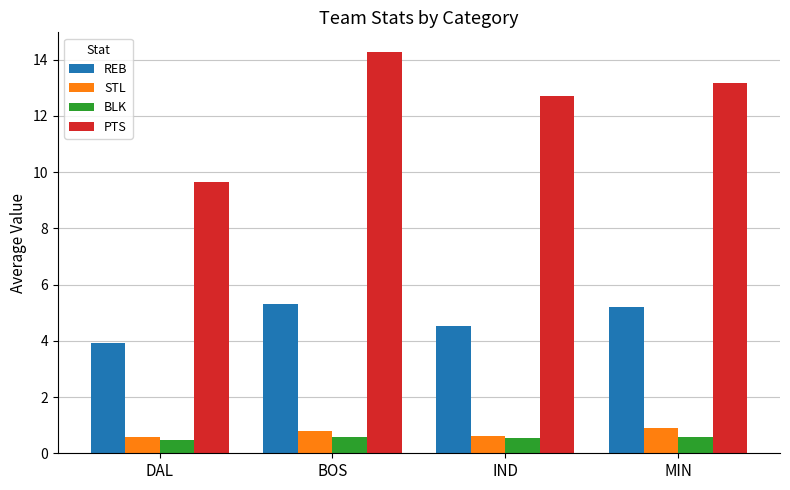

What is the label of the 4th bar from the left?

MIN